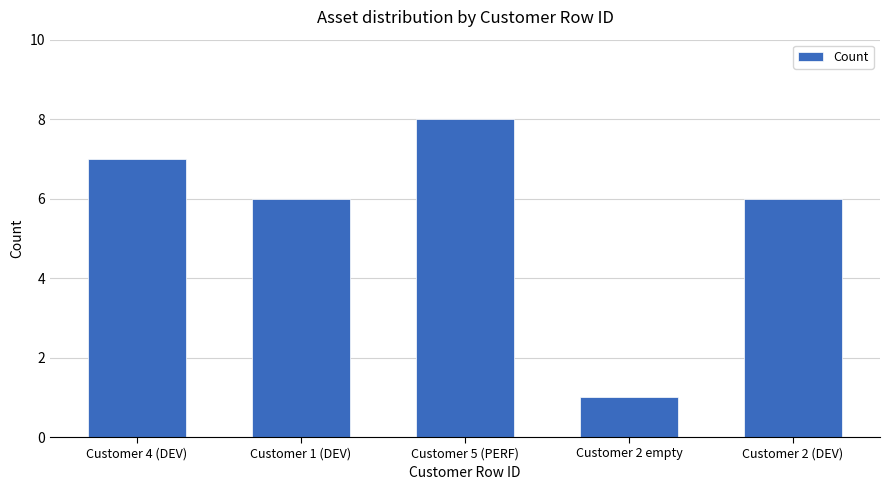

Count the values in the range 6 to 7.

3